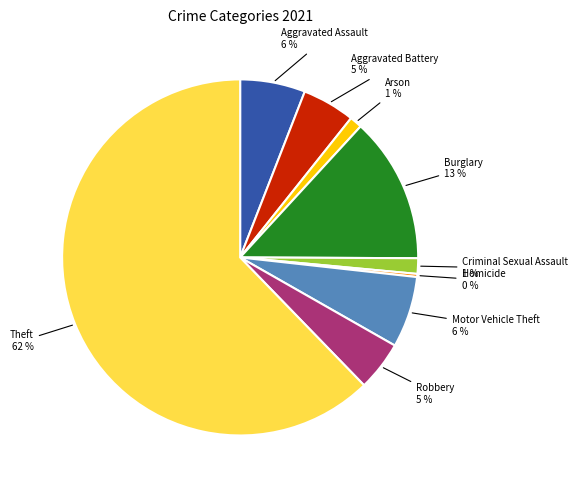

To the nearest percent, what percentage of the pie is Motor Vehicle Theft?

6%